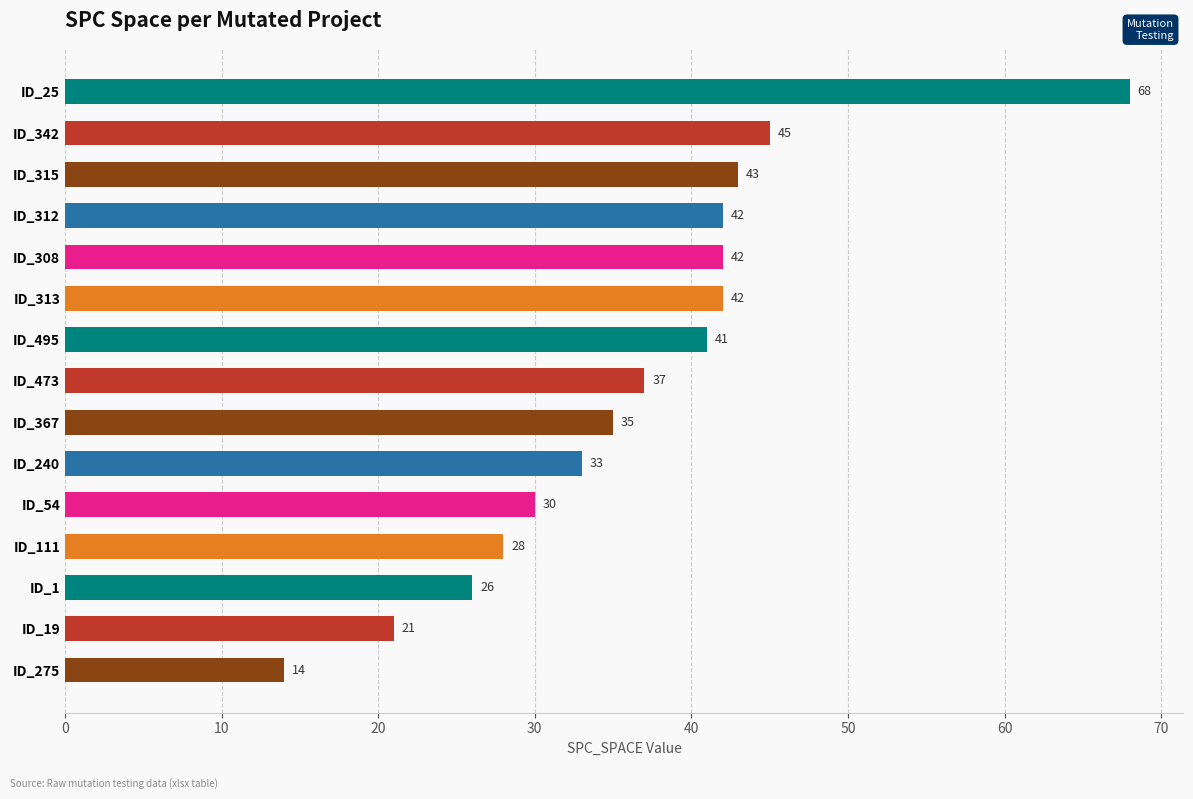

What is the average value?

36